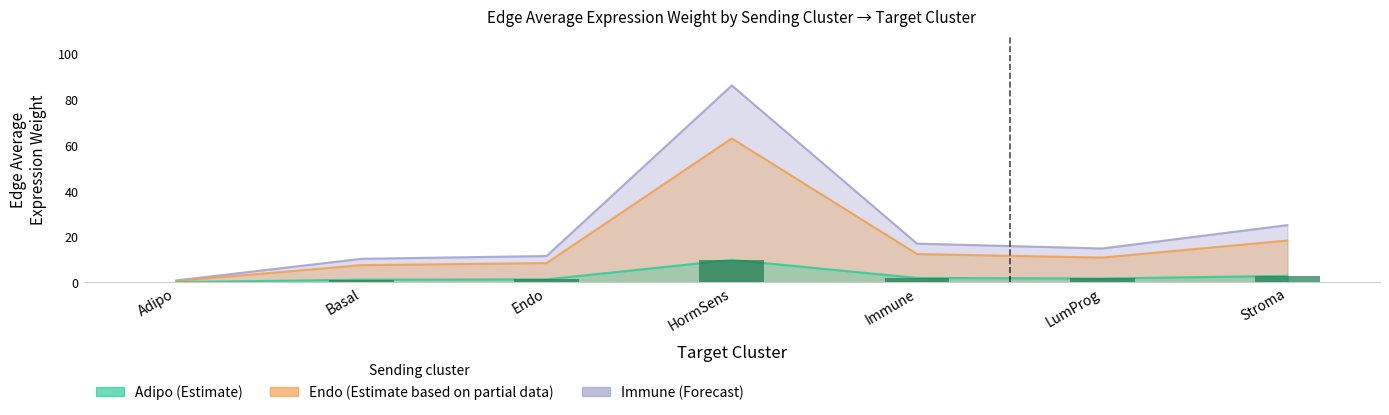

What position from the left is Adipo?

1